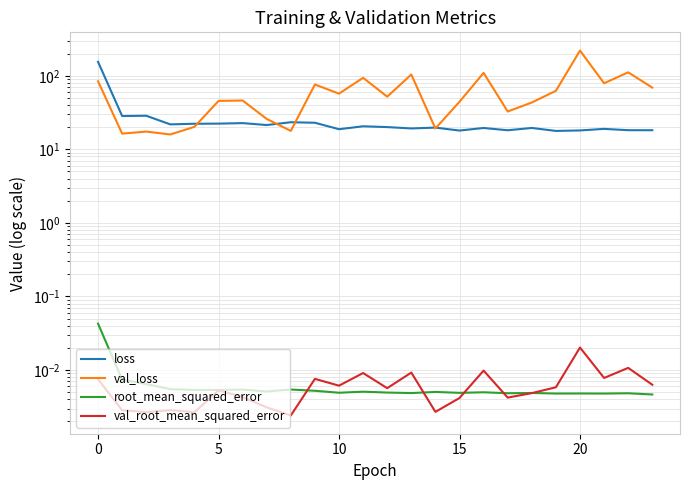

Which has a higher value, 23 or 5?

5